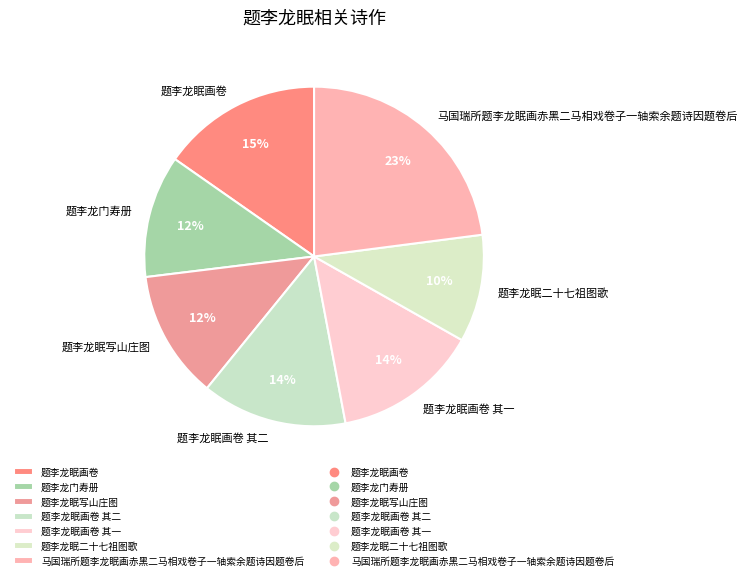

To the nearest percent, what is the average slice percentage?

14%